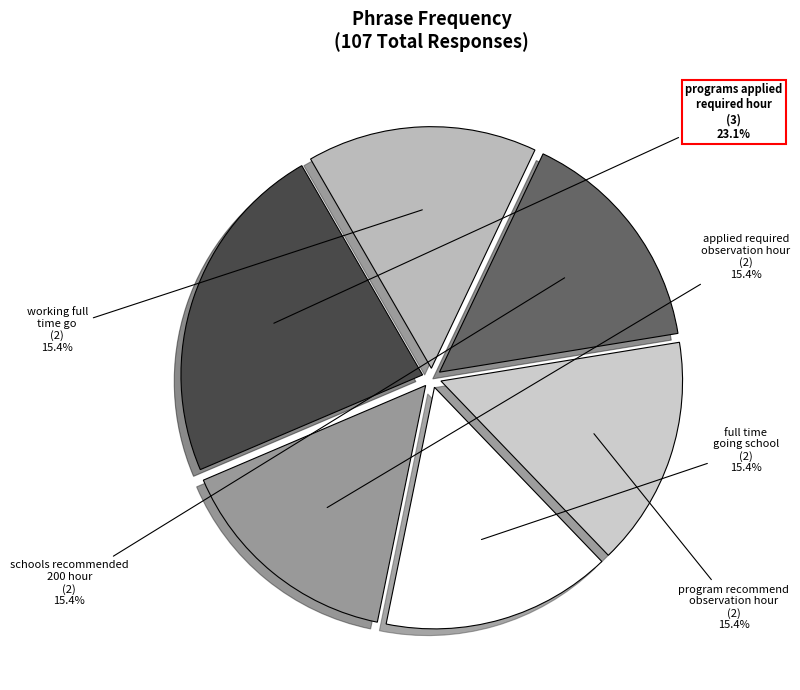

Does any single category account for the majority?

No